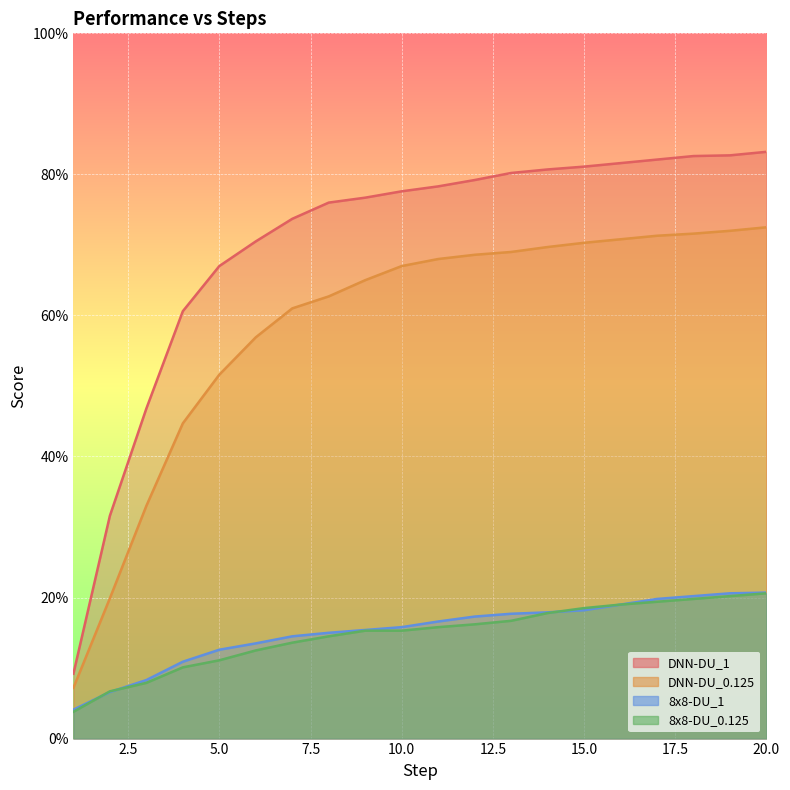

Which has a higher value, 20 or 17?

20